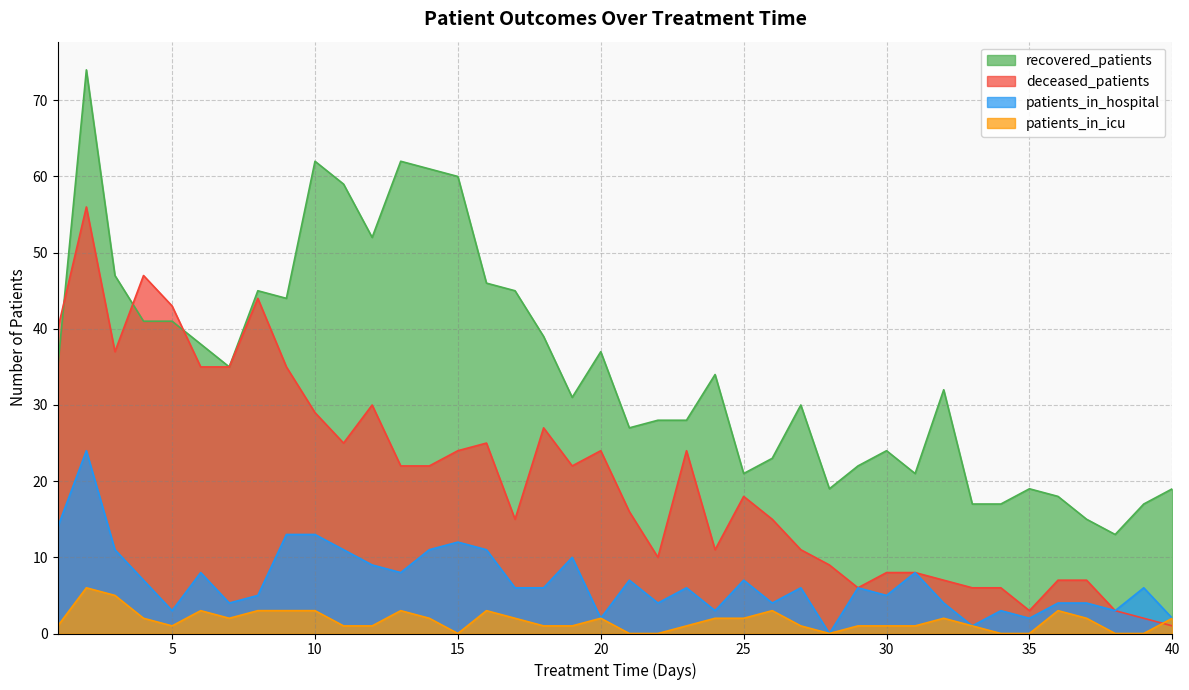

What is the difference between the maximum and minimum values in the patients_in_hospital series?

24